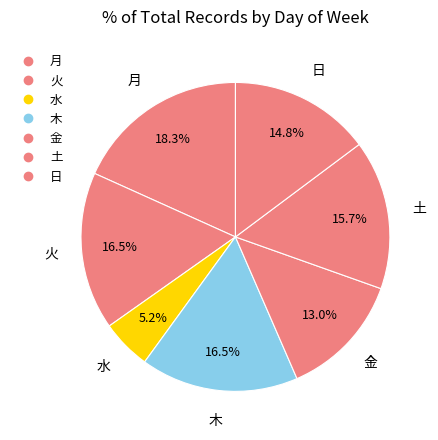

Count the number of slices in the pie.

7